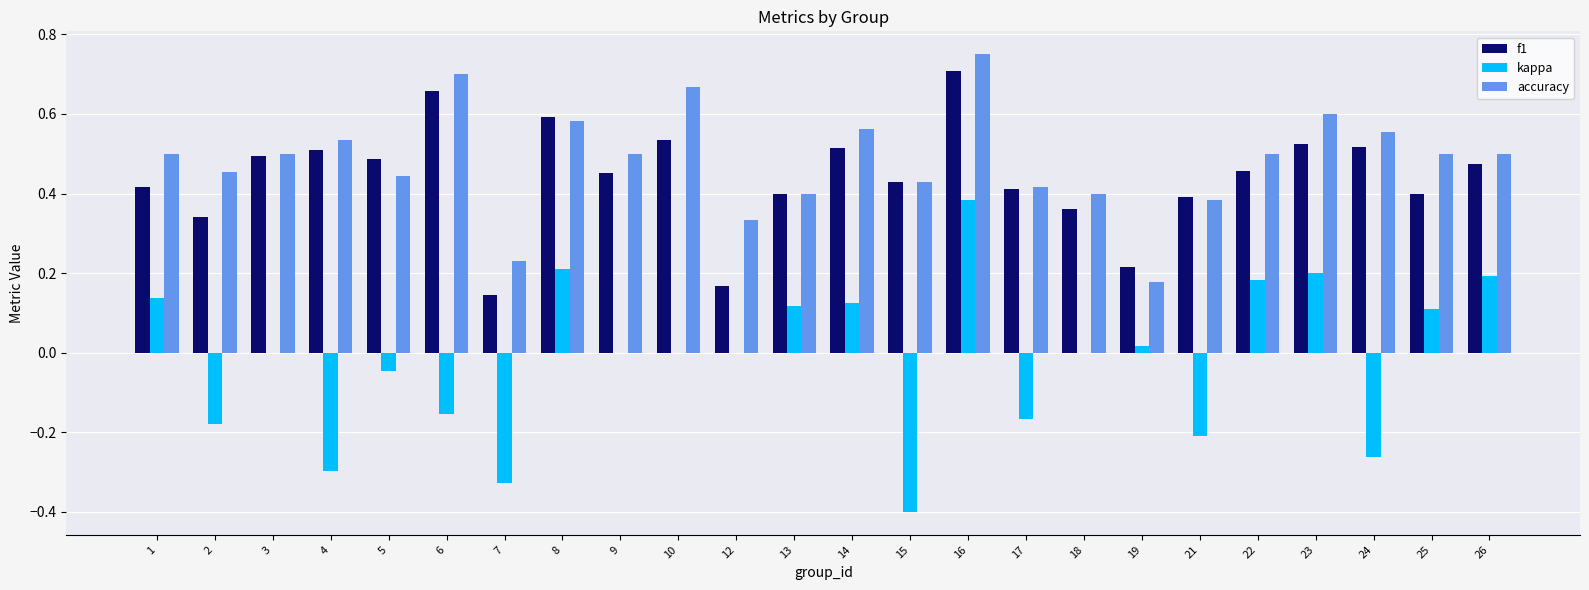

What is the sum of all kappa values?

-0.4